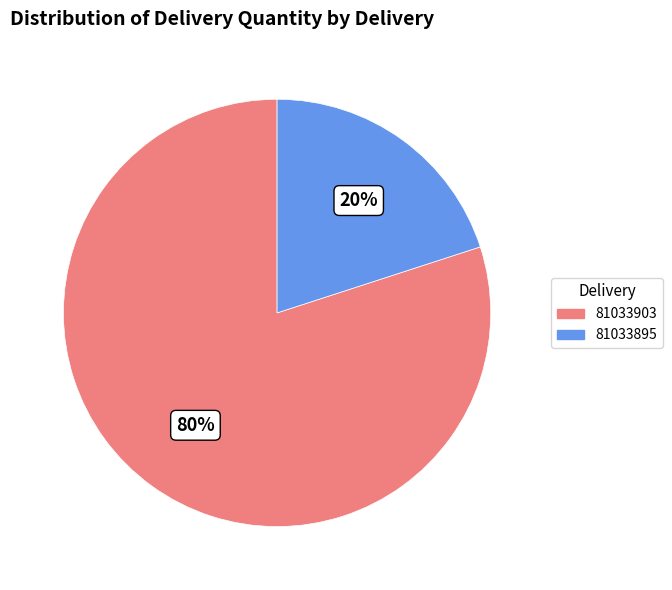

Combined, do 81033903 and 81033895 account for over 50%?

Yes